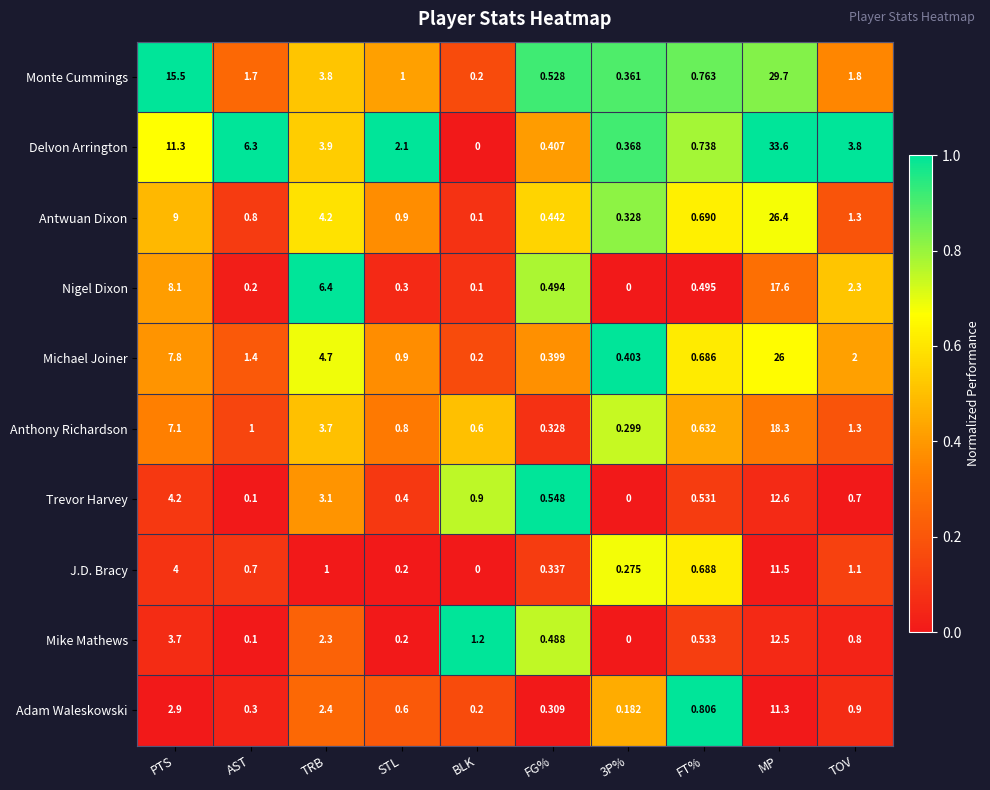

Is the value of J.D. Bracy at FT% greater than the value of Trevor Harvey at TOV?

No